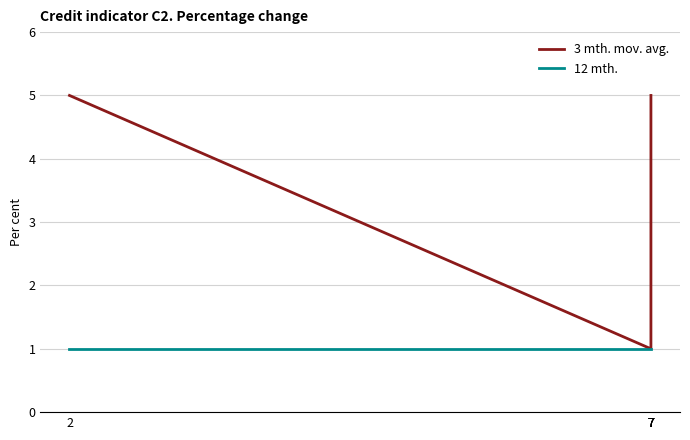

True or false: 12 mth. and 3 mth. mov. avg. cross at least once.

False